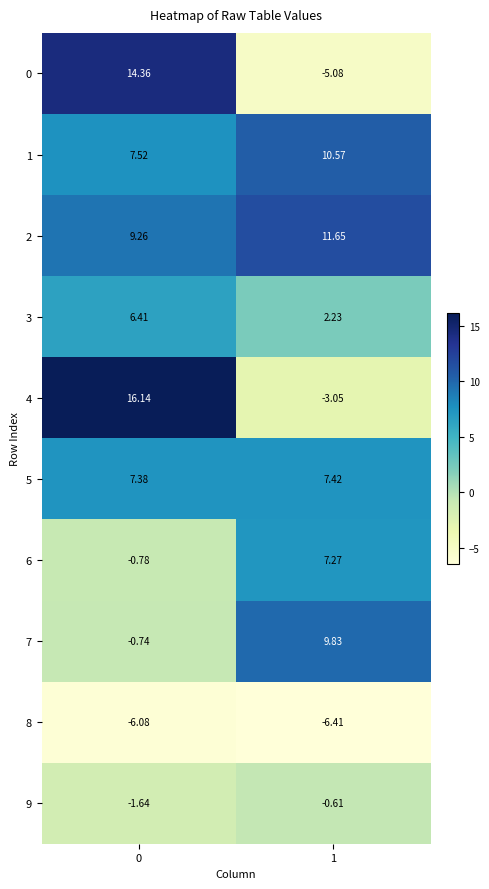

Which series changed the most between 0 and 1?

0